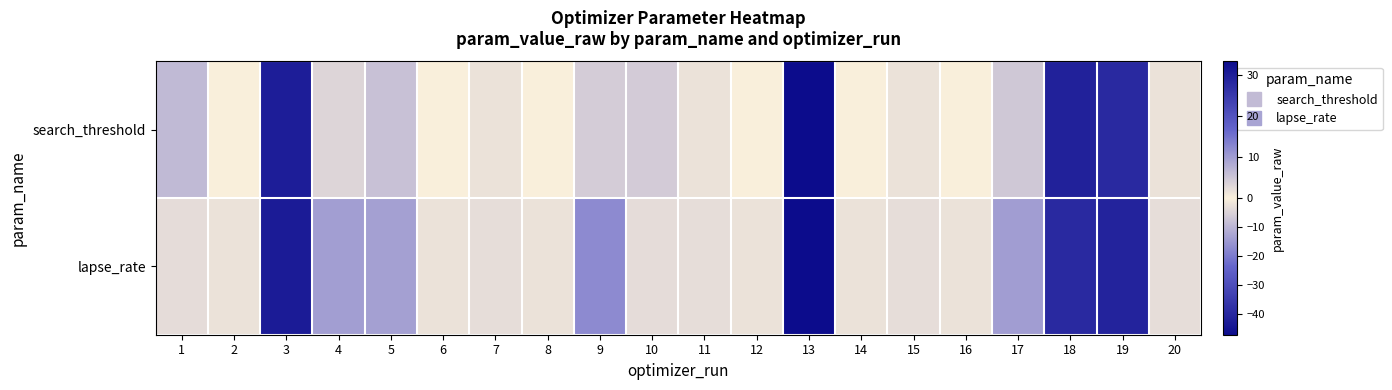

What is the smallest value displayed?

-47.3